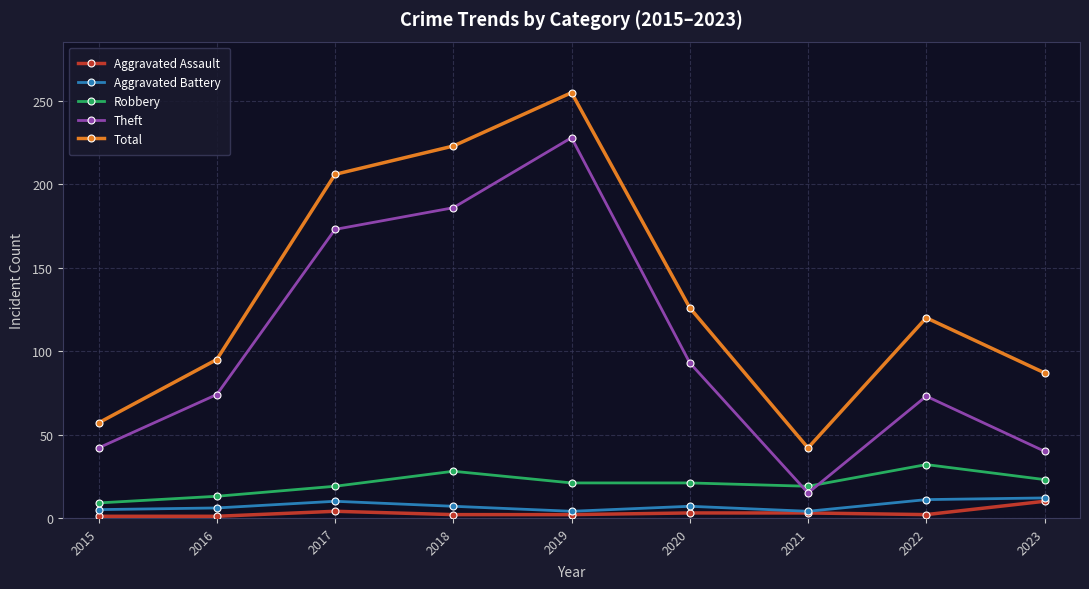

True or false: Aggravated Battery and Total intersect in this chart.

False